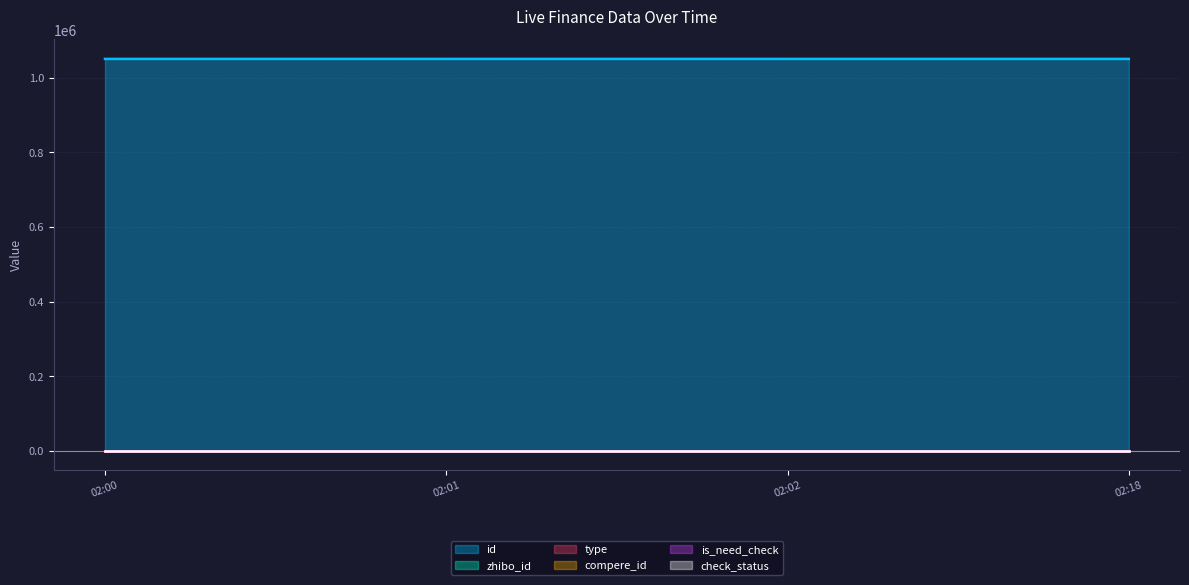

Between 2018-09-27 02:00:48 and 2018-09-27 02:02:54, which series saw the biggest shift?

id